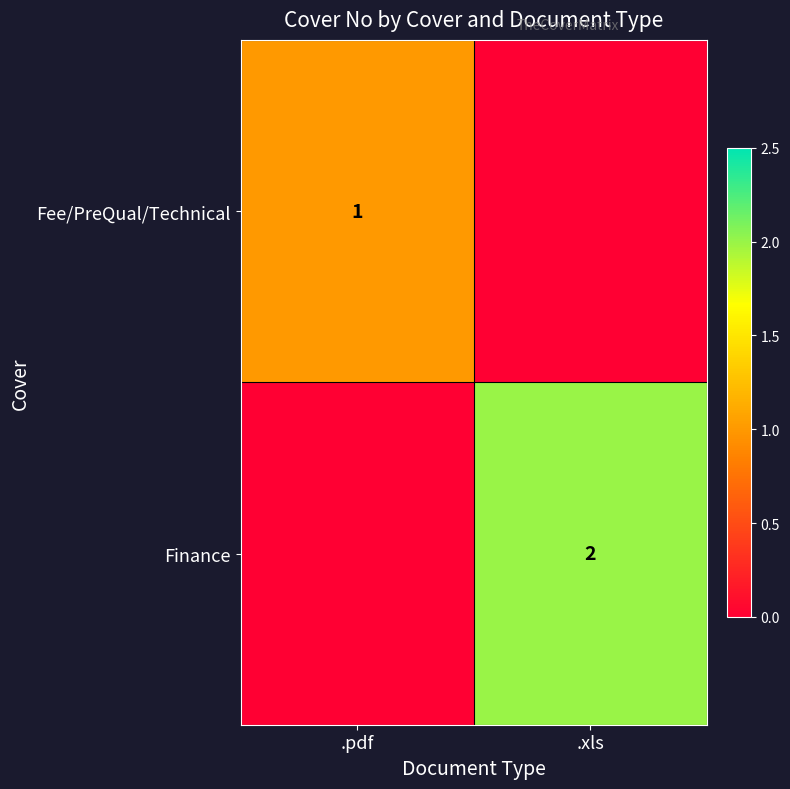

The Finance series shows 2 at .xls. True or false?

True